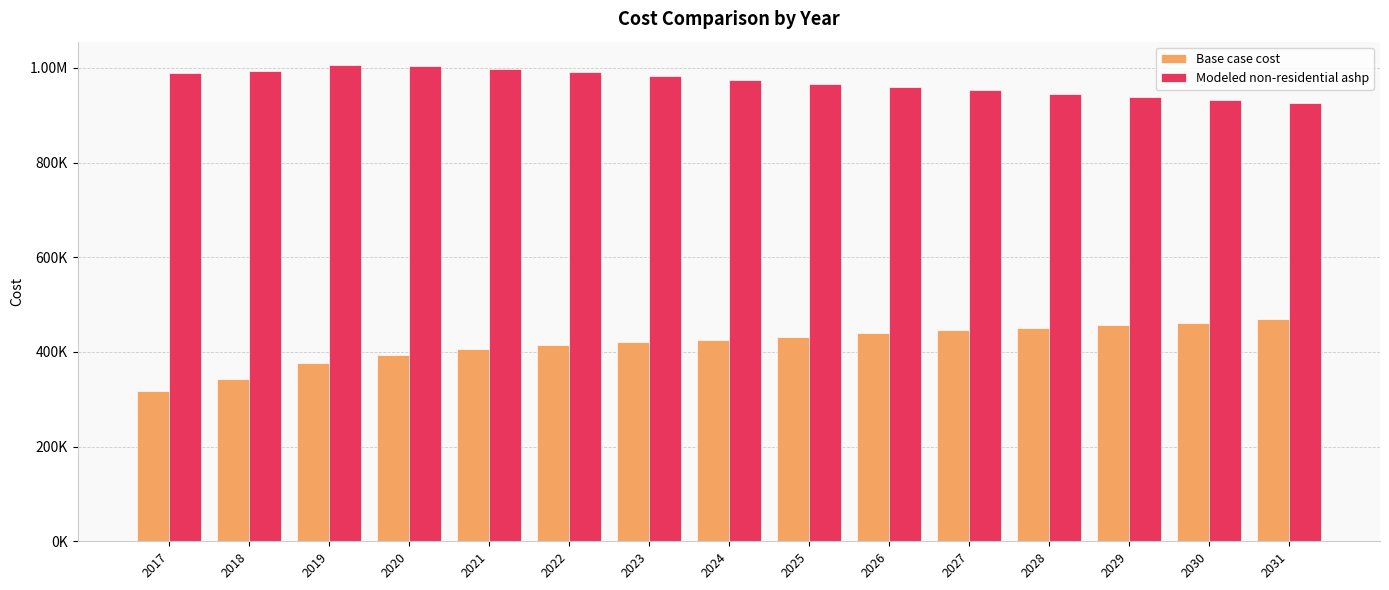

Reading left to right, list all the values displayed in this chart.

Base case cost: 2017=317908.8	2018=342357.8	2019=377673.0	2020=393972.4	2021=405744.1	2022=414799.3	2023=421137.9	2024=425665.5	2025=432004.2	2026=439248.3	2027=445586.9	2028=450114.5	2029=457358.7	2030=461886.3	2031=469130.4
Modeled non-residential ashp: 2017=989789.6	2018=993325.8	2019=1005251.7	2020=1003426.9	2021=998574.4	2022=992027.9	2023=983780.0	2024=974494.1	2025=966845.8	2026=960157.4	2027=953080.9	2028=944938.9	2029=939078.4	2030=931468.9	2031=926128.5